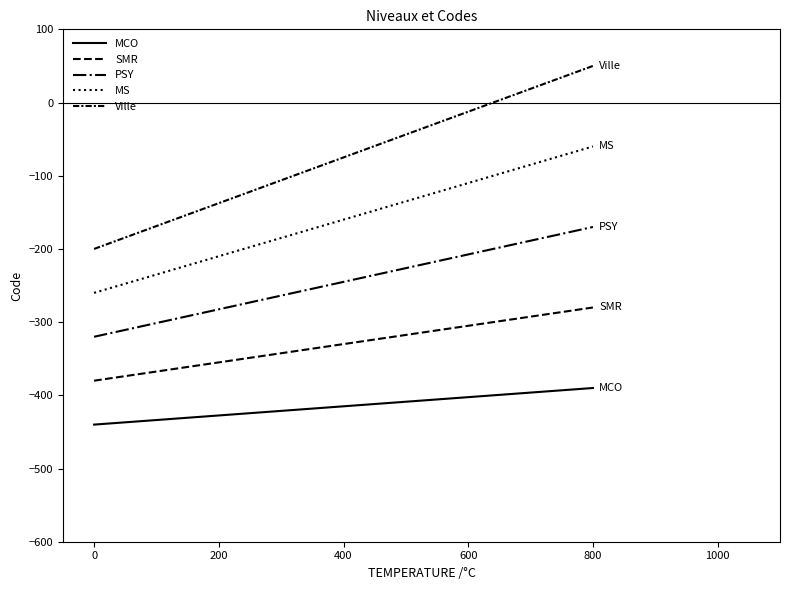

How many values in Ville are below zero?

4